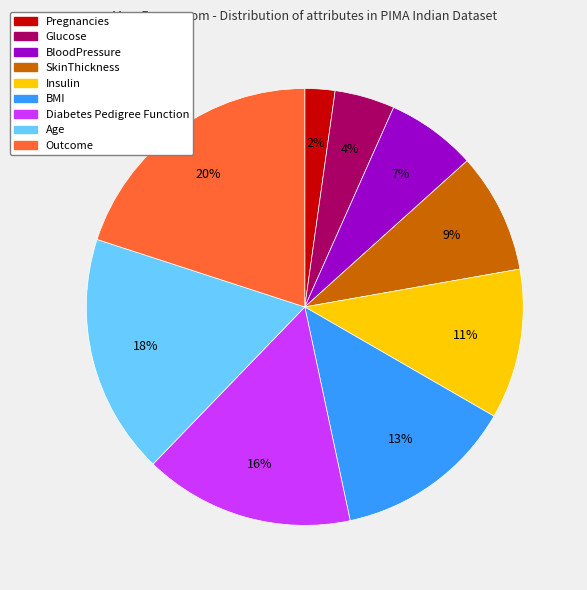

Count the number of slices in the pie.

9